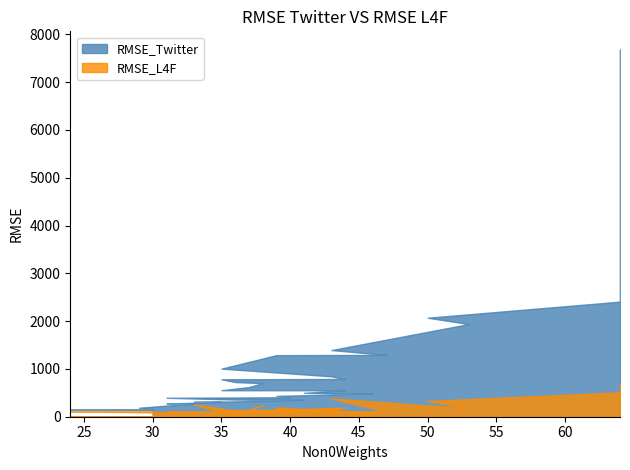

What is the value of the RMSE_Twitter point at the 14th from the left?

435.9